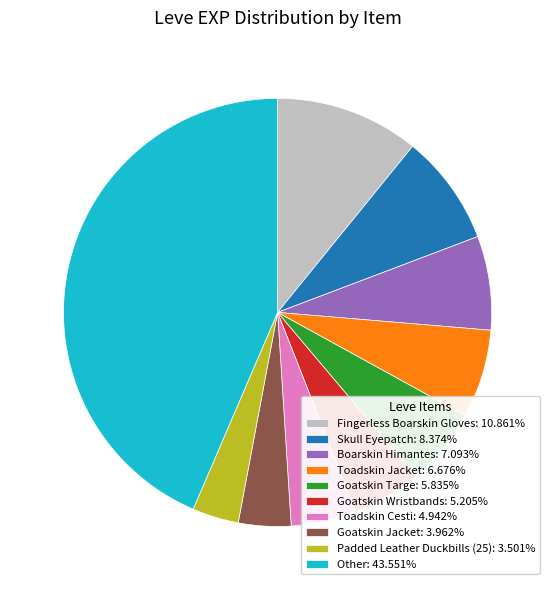

Do Fingerless Boarskin Gloves: 10.861% and Goatskin Targe: 5.835% together represent more than half of the pie?

No